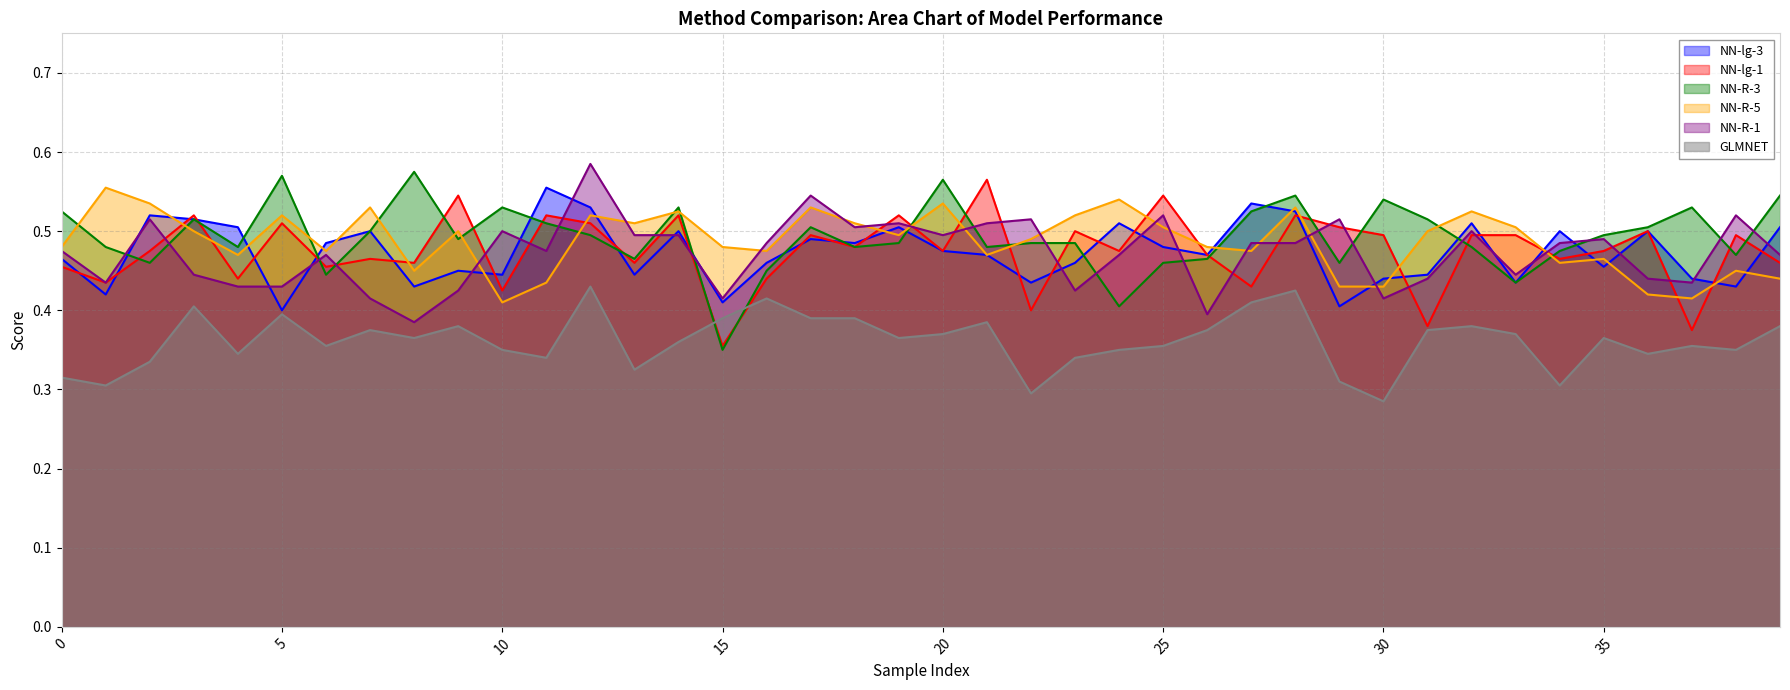

Does the chart have visible grid lines?

Yes